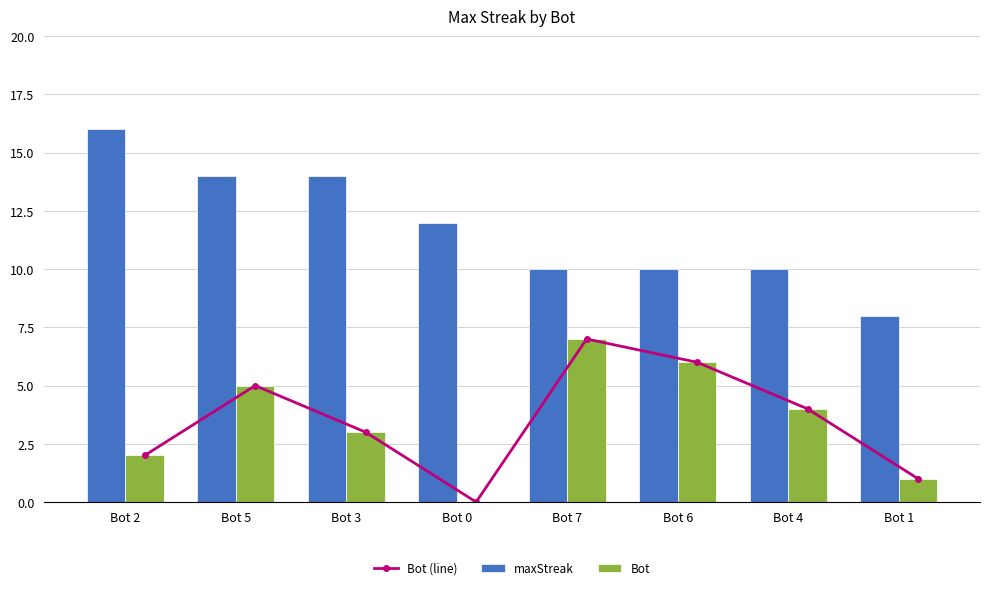

What value does the Bot series have at Bot 6?

6